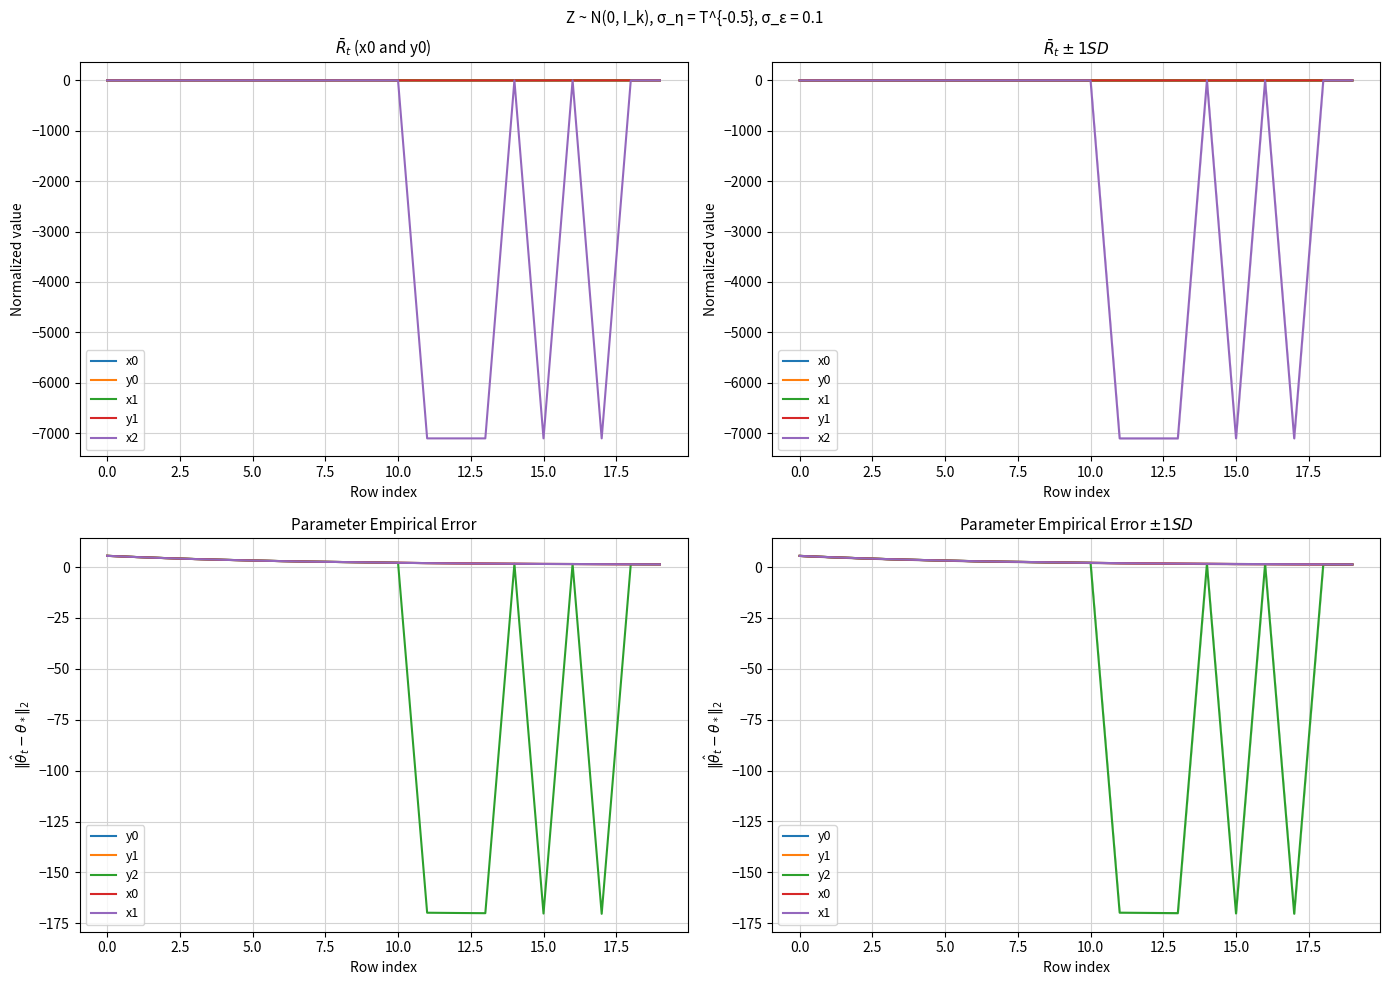

How many data points in y1 are less than 2?

9